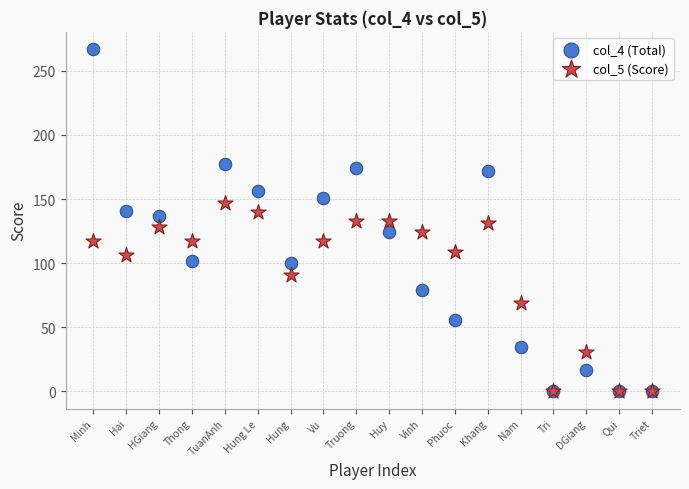

Which series has the widest spread of Y values?

col_4 (Total)